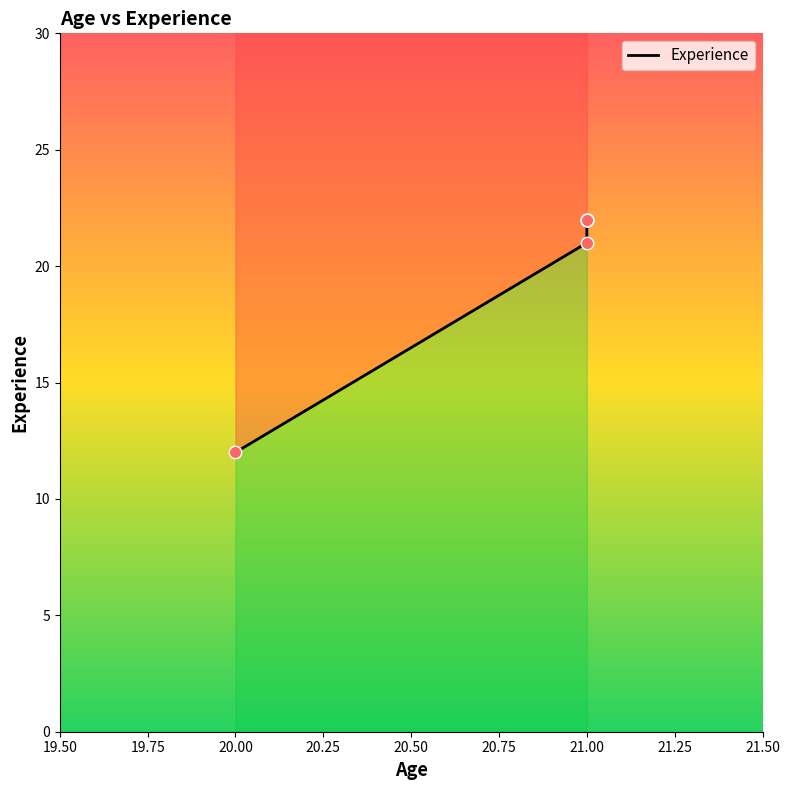

What is the change in value from 19.75 to 20.25?

+1